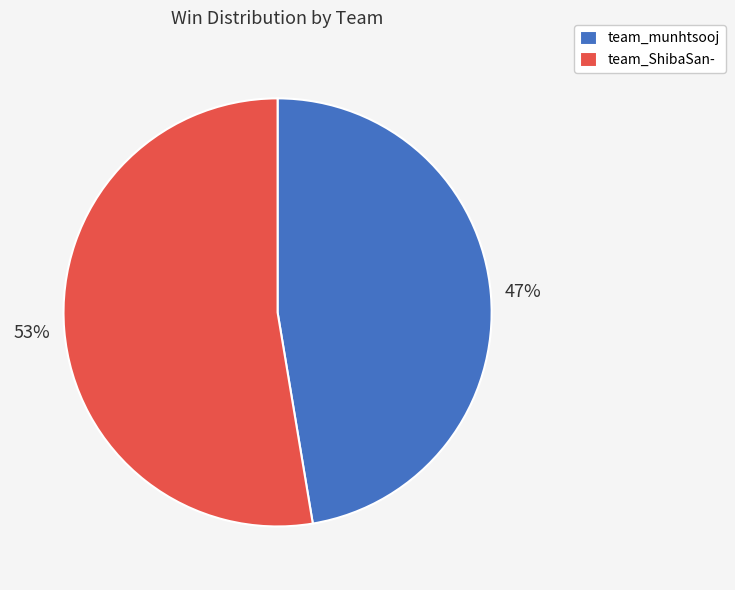

Between team_ShibaSan- and team_munhtsooj, which is larger?

team_ShibaSan-